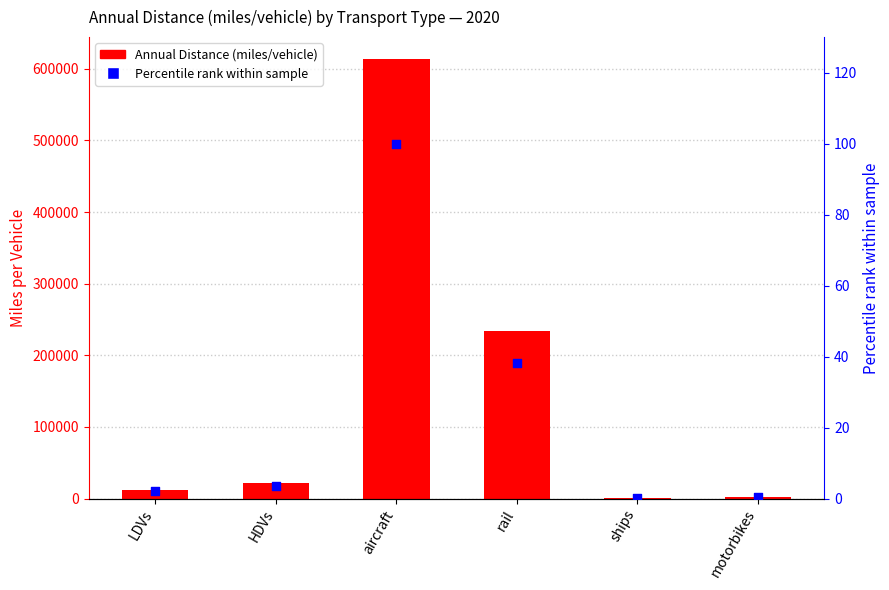

Which series reaches the minimum Y coordinate?

Percentile rank within sample